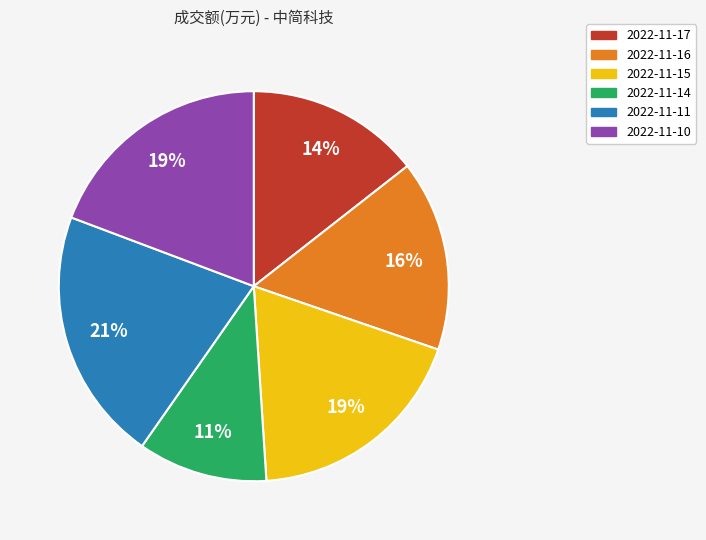

What is the ratio of the value at 2022-11-15 to the value at 2022-11-10?

1.0